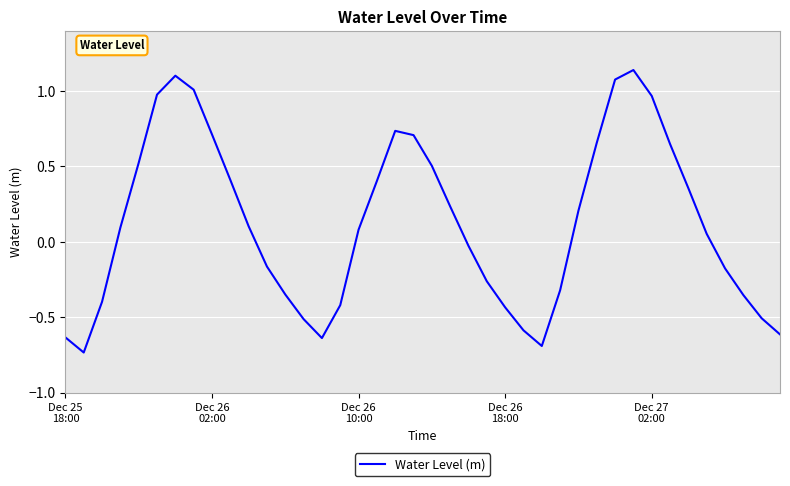

What is the difference between the maximum and minimum values?

1.9